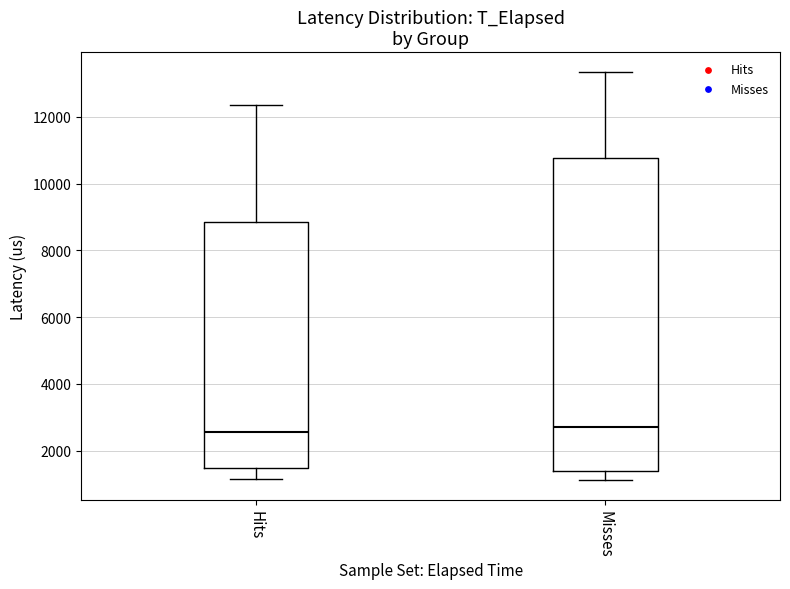

Comparing the boxes themselves (not the whiskers), which one is the tallest?

Misses